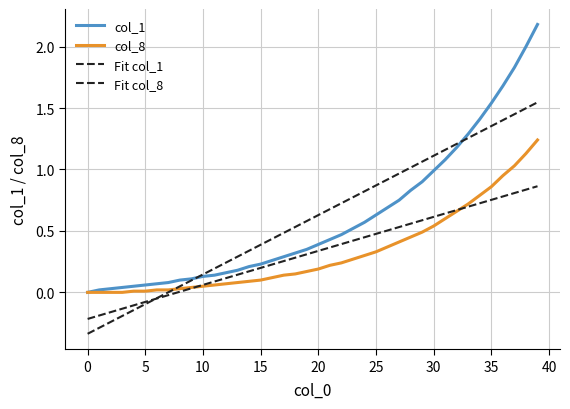

How many lines are shown in the chart?

4